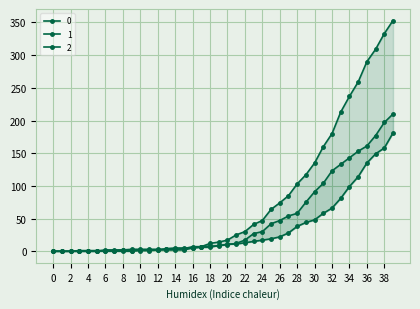

How many values in the 0 series exceed 17?

19